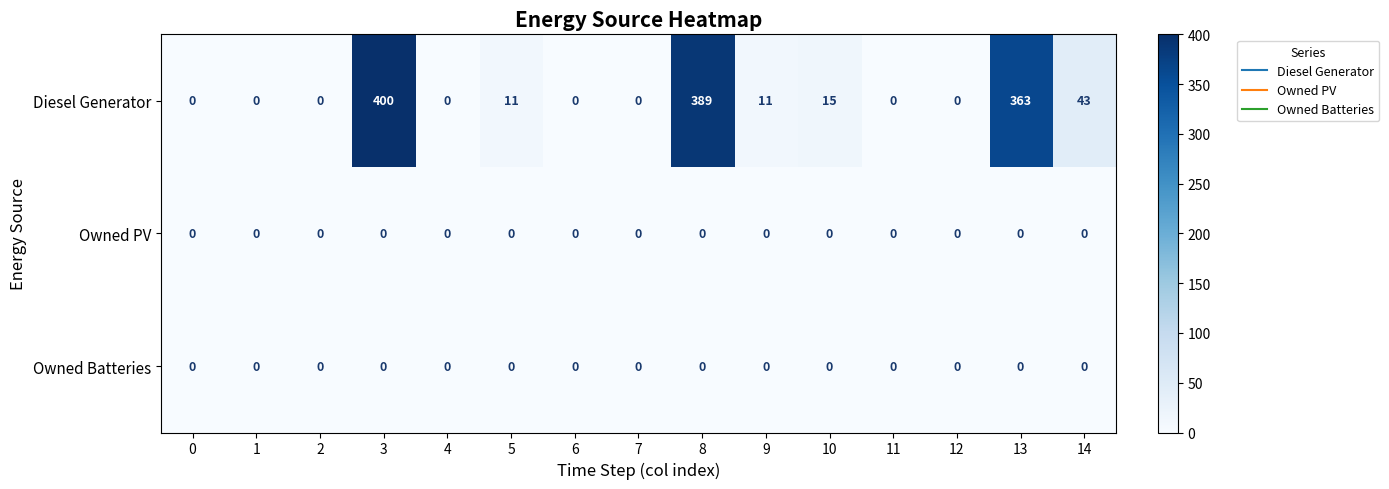

Which series has the widest spread of values?

Diesel Generator